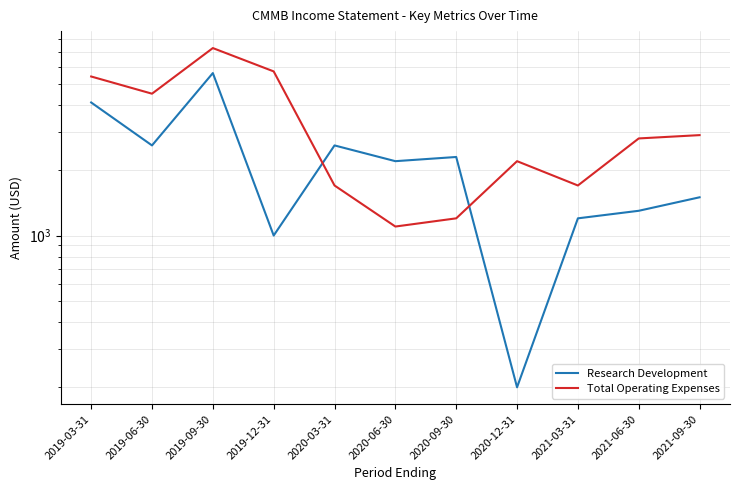

Rank the series by their average value, from lowest to highest.

Research Development, Total Operating Expenses